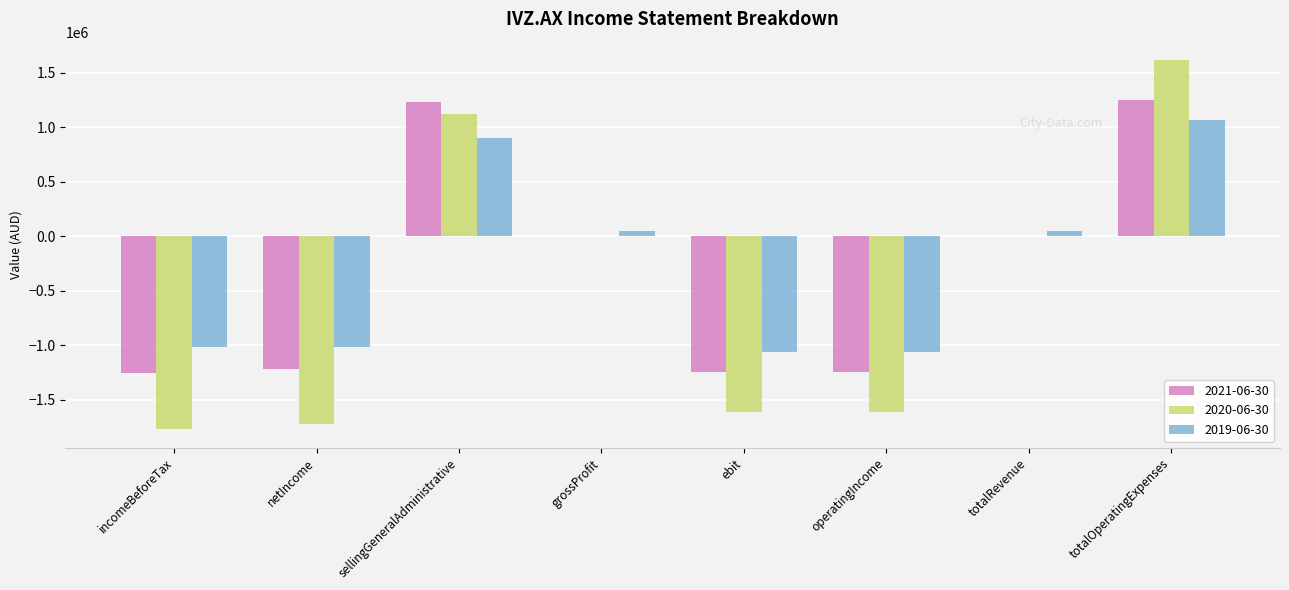

True or false: 2020-06-30 has a value of -2085788 at totalRevenue.

False